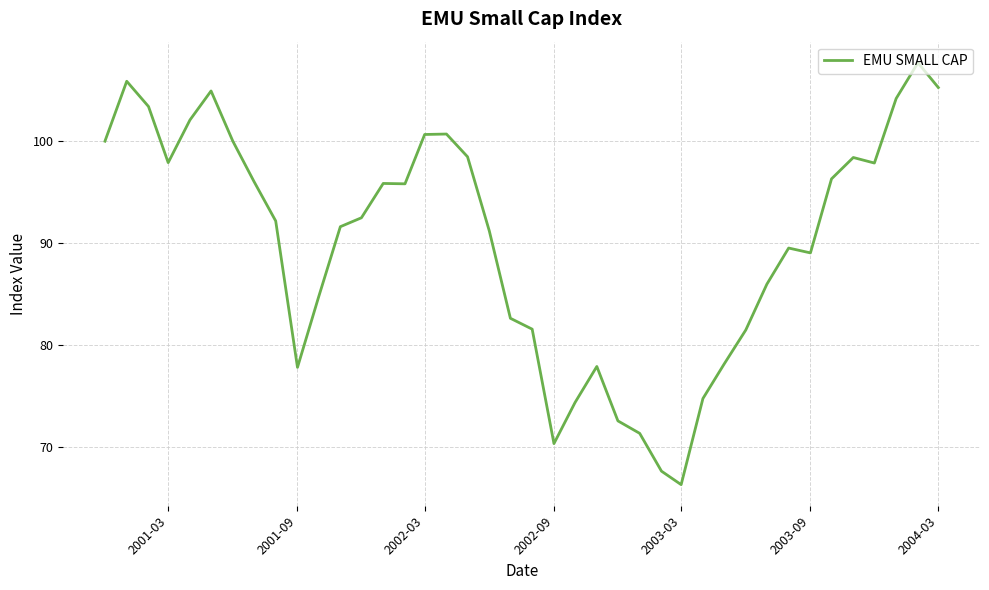

What is the greatest value displayed?

107.7